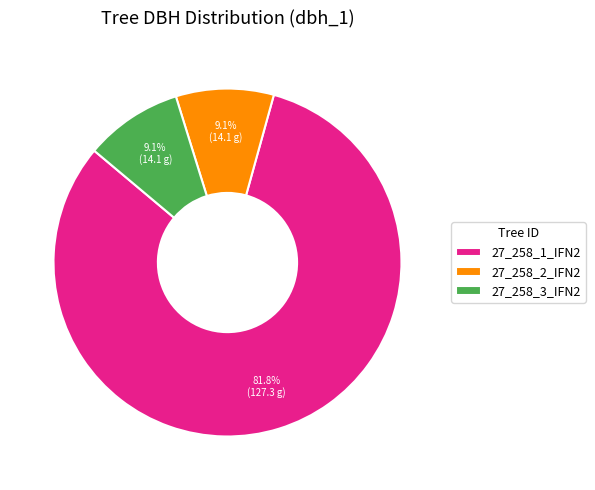

To the nearest percent, what portion does 27_258_3_IFN2 represent?

9%